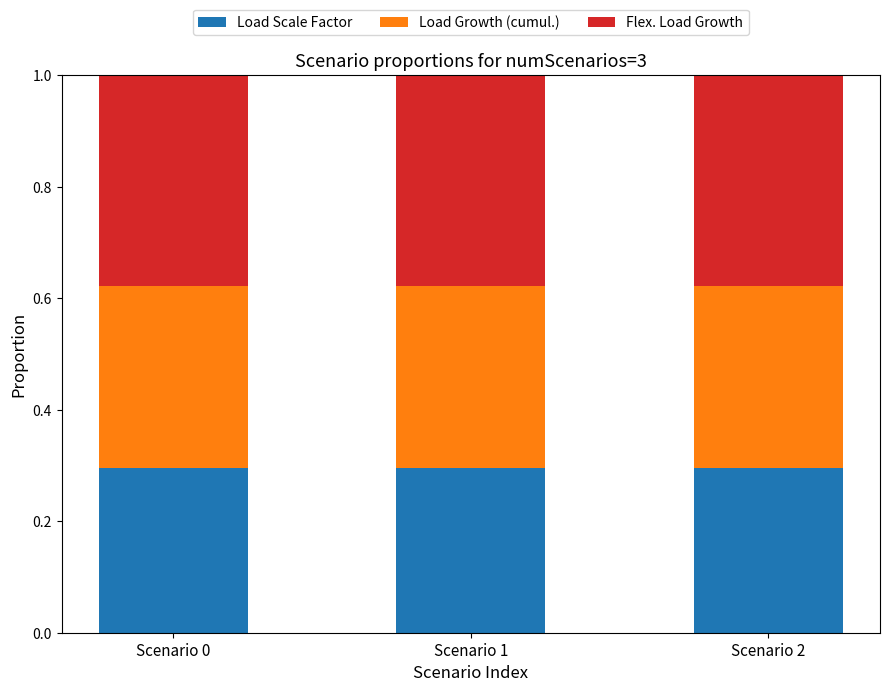

What is the total value across all series at Scenario 0?

1.0